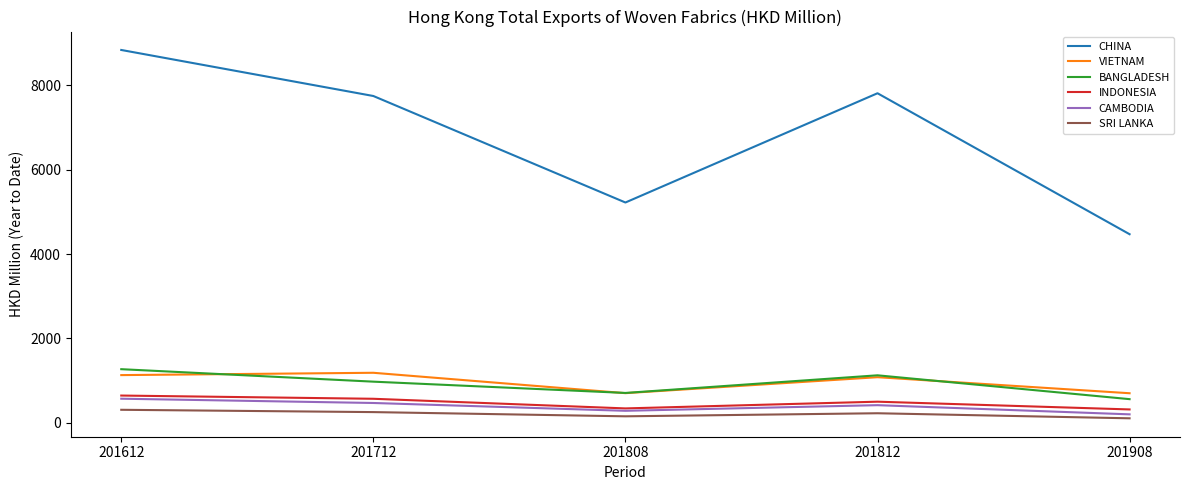

True or false: SRI LANKA and CAMBODIA intersect in this chart.

False